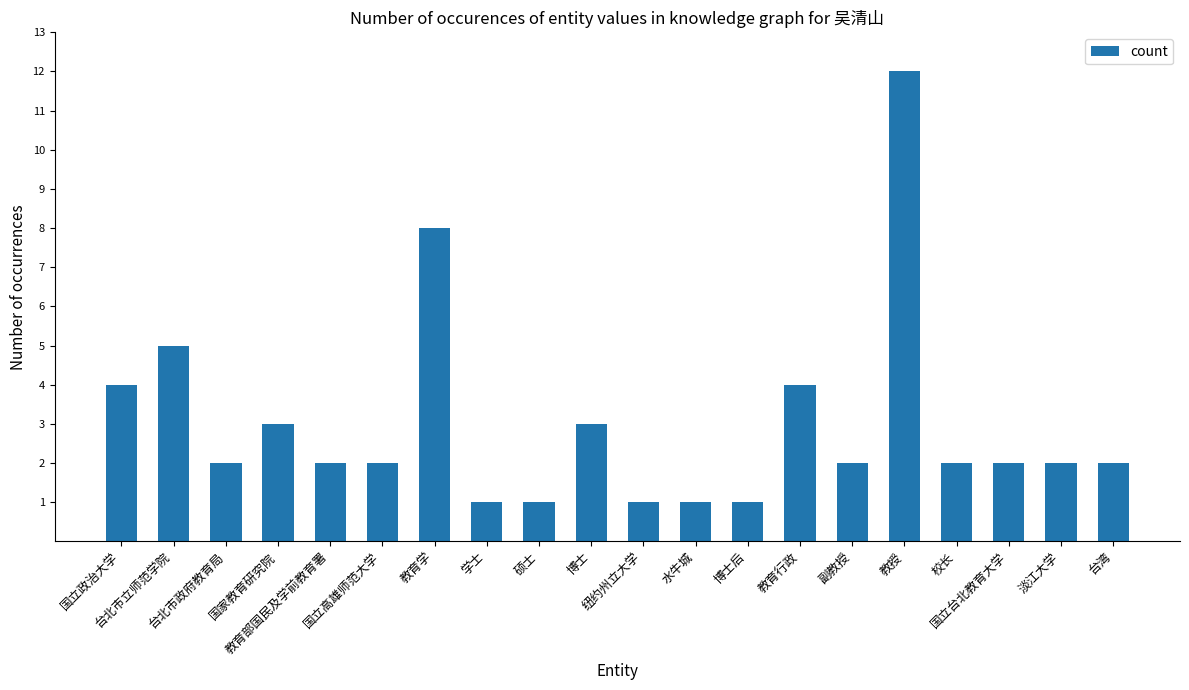

What is the smallest value displayed?

1